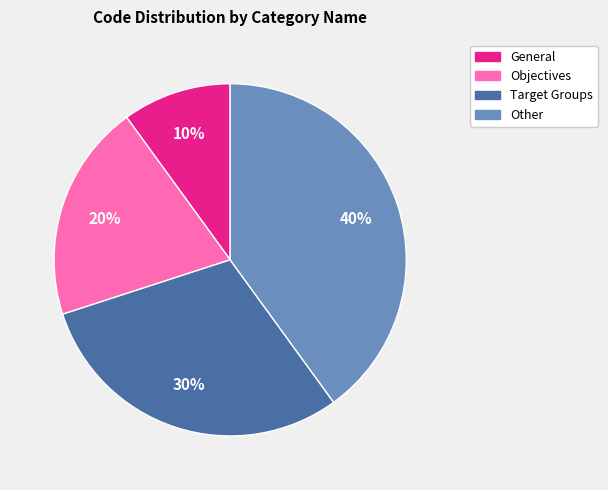

Approximately how many times larger is the value at Other compared to Objectives?

2.0